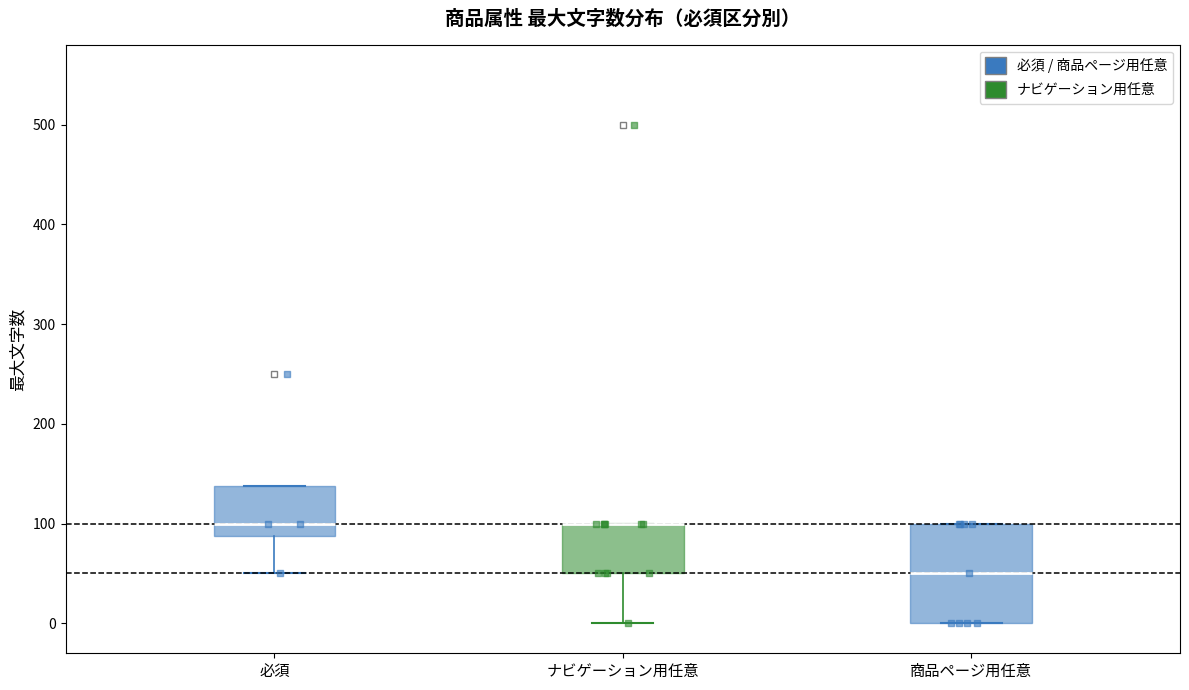

Reading left to right, read every box against the y-axis: the position of its median line, the range the box covers, and the ends of its whiskers. The values are not printed on the chart, so give them approximately, as read against the axis.

必須: median 100, box 90 to 140, whiskers 50 to 140
ナビゲーション用任意: median 100 (drawn on the box's upper edge), box 50 to 100, whiskers 0 to 100
商品ページ用任意: median 50, box 0 to 100, whiskers 0 to 100